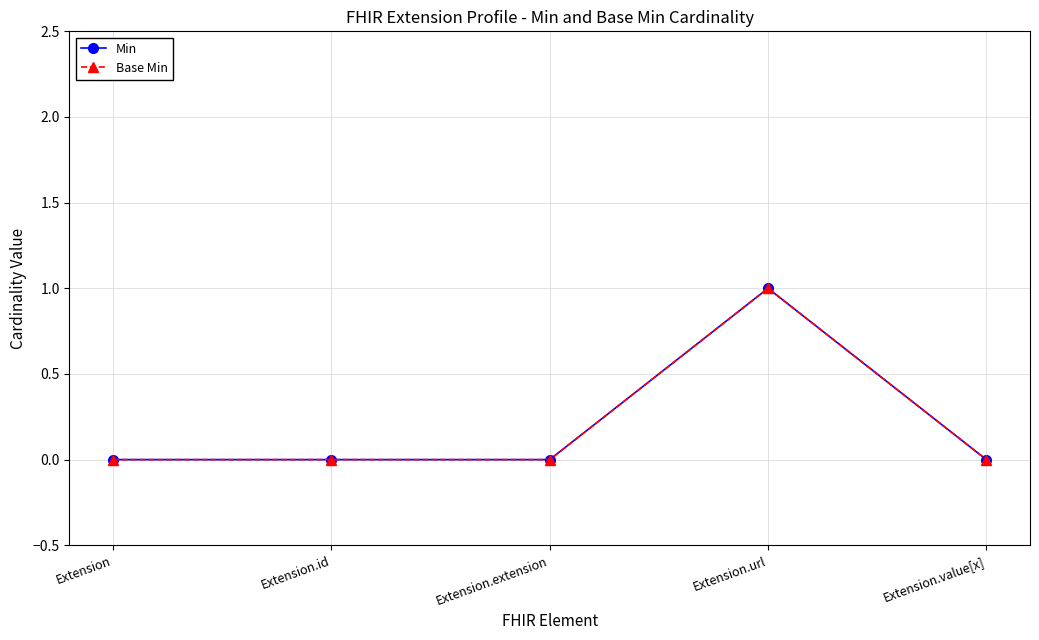

Is this an area chart (filled region under the line)?

No